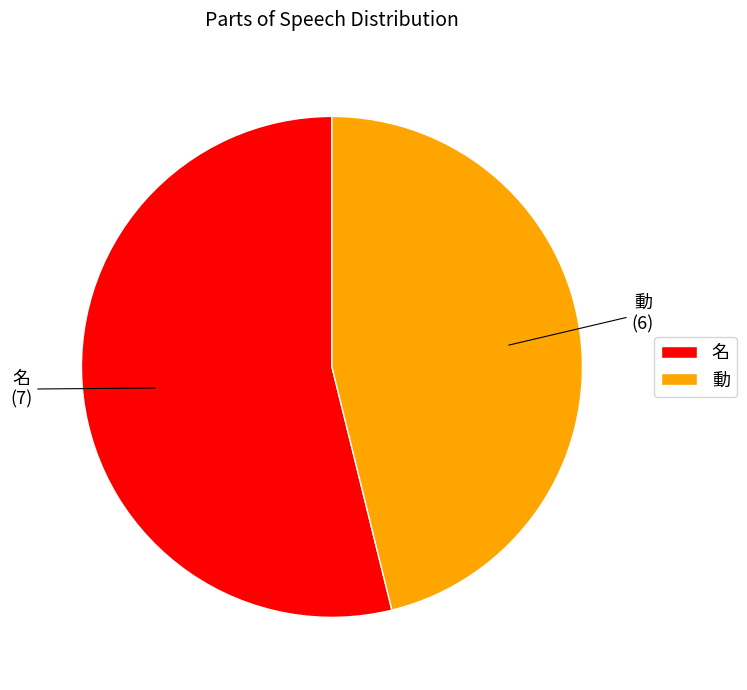

Count the number of slices in the pie.

2